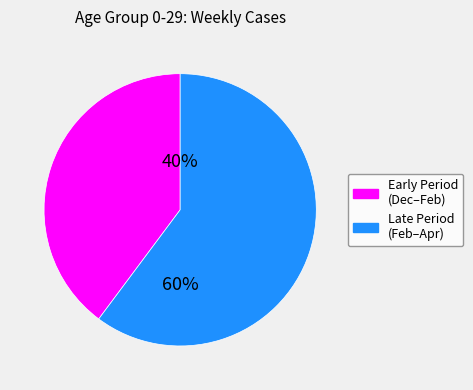

Rank the categories by value from highest to lowest.

Late Period (Feb–Apr), Early Period (Dec–Feb)